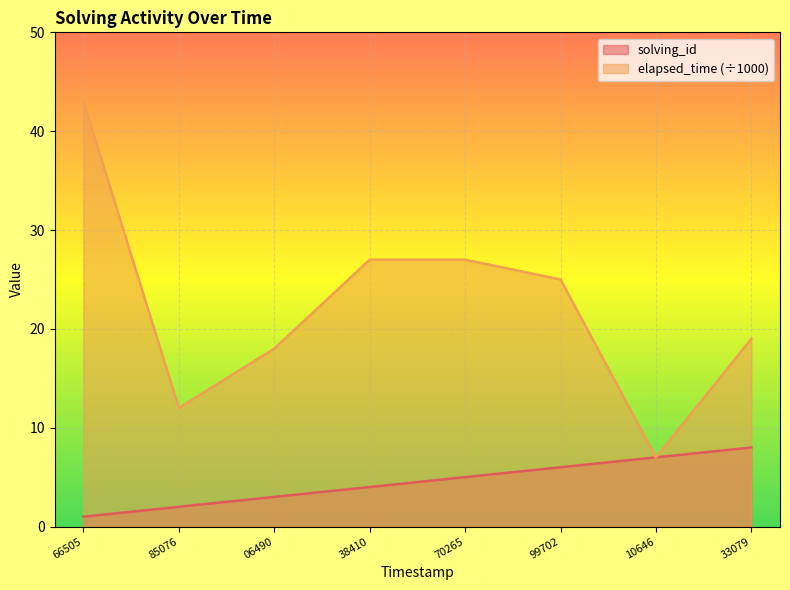

Rank the series by their average value, from lowest to highest.

solving_id, elapsed_time (÷1000)